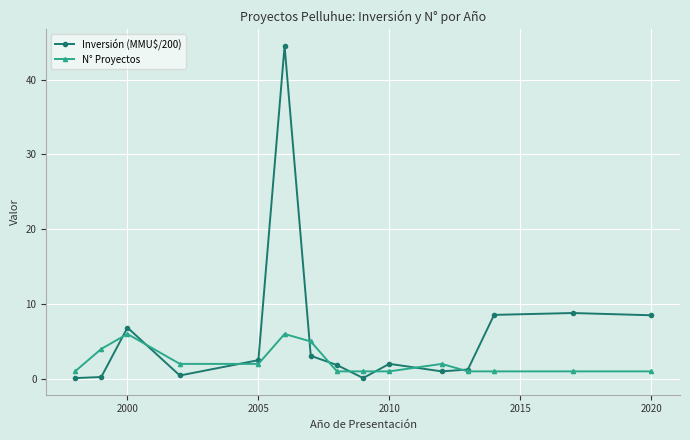

What is the value of the Inversión (MMU$/200) point at the 11th from the left?

1.0